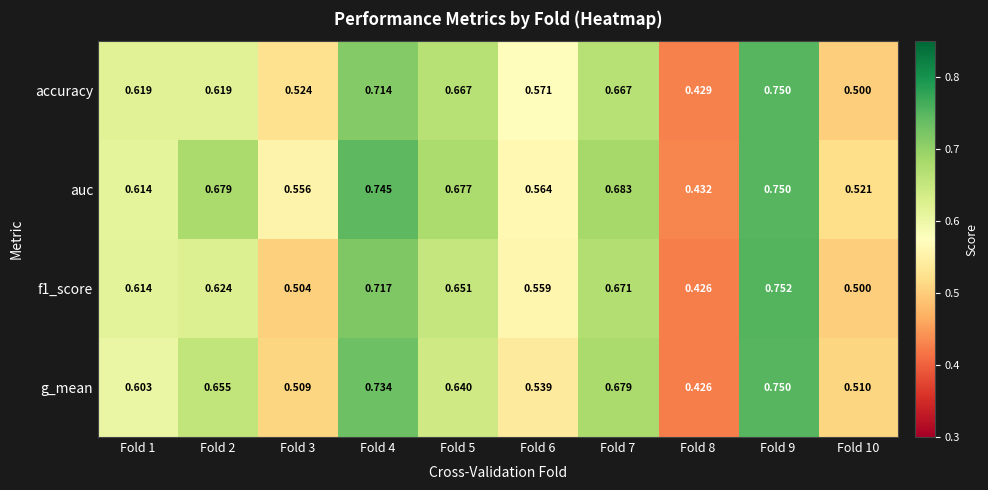

Which series changed the most between Fold 1 and Fold 2?

auc